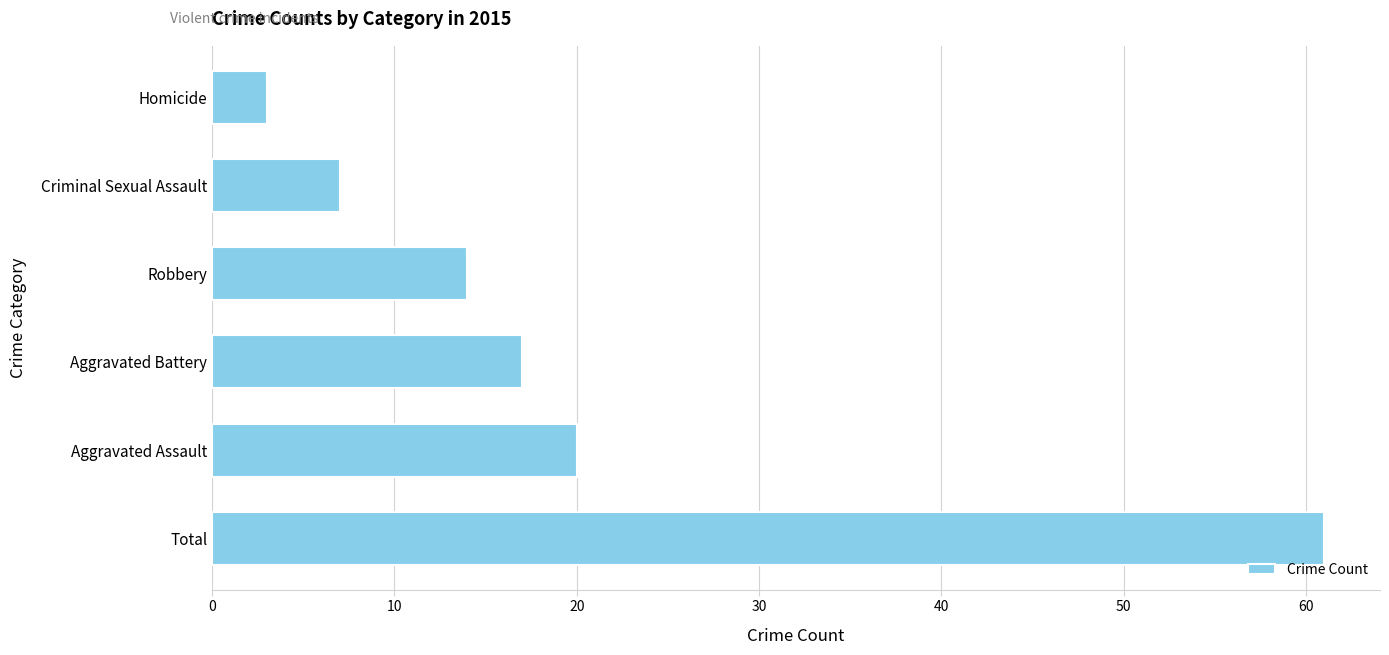

Does the chart contain any negative values?

No